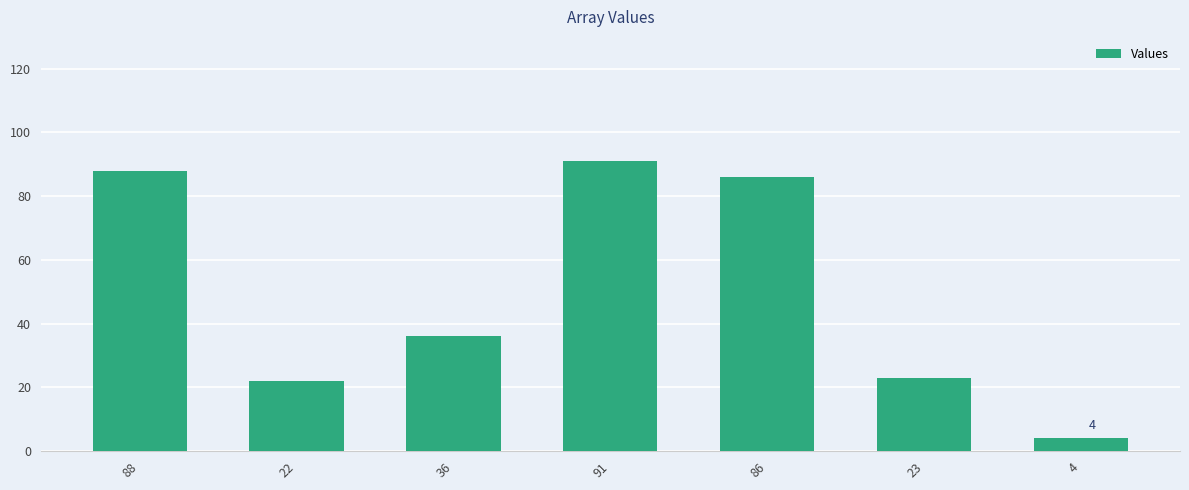

What is the difference between the values at 88 and 36?

52